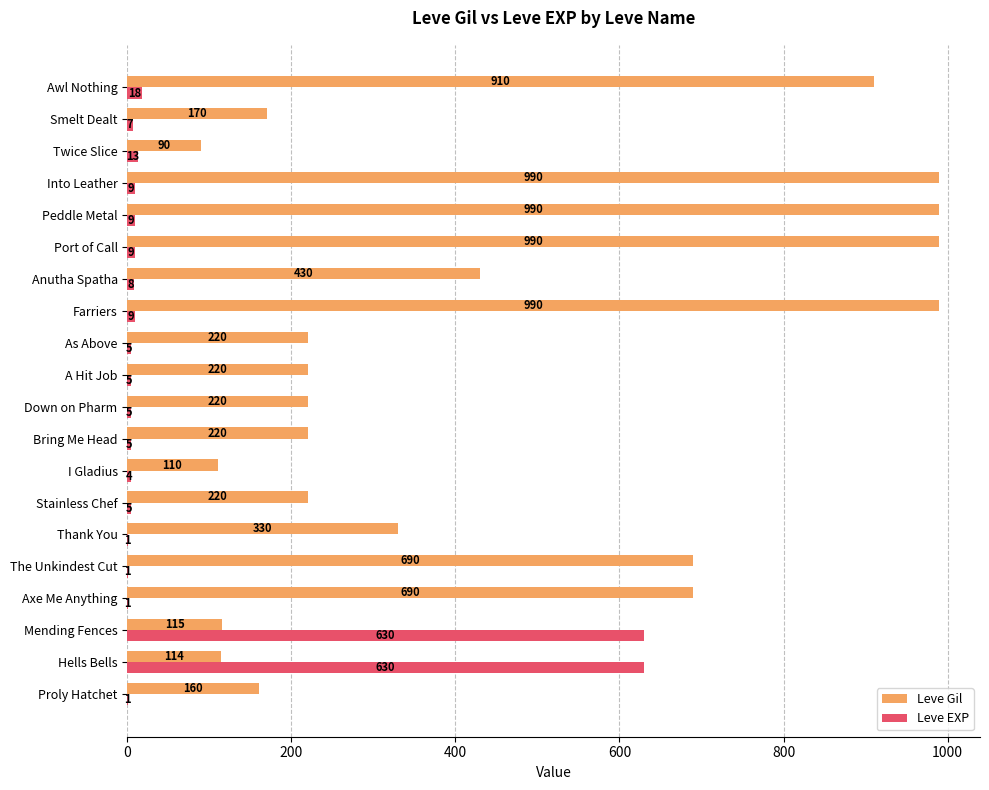

At which label is Leve EXP closest to 315?

Awl Nothing